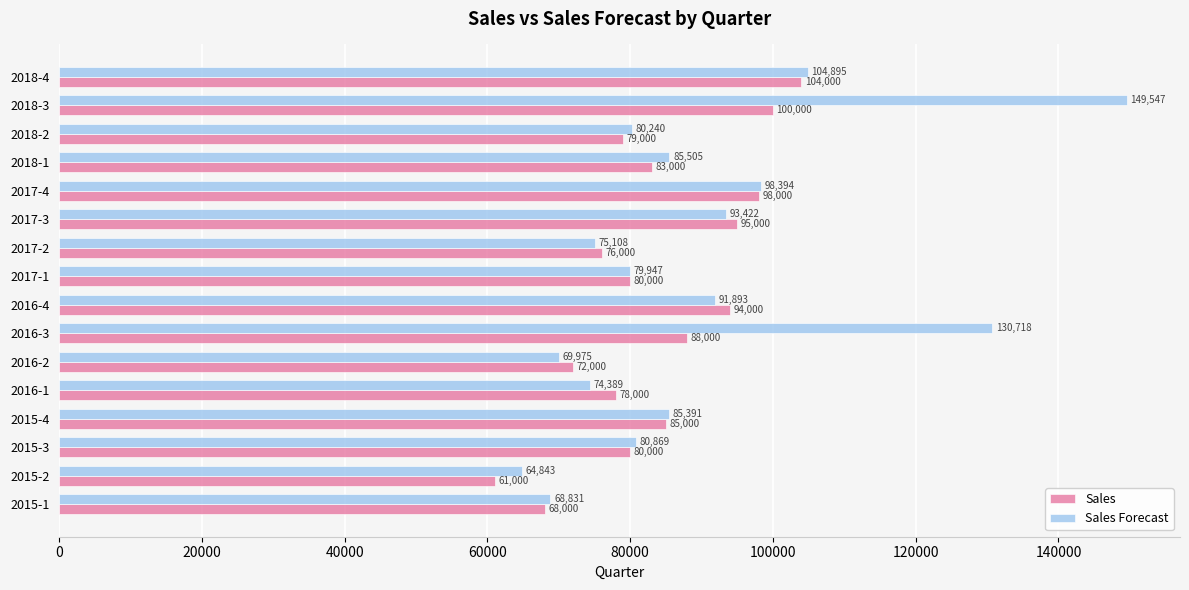

What is the sum of all Sales values?

1341000.0